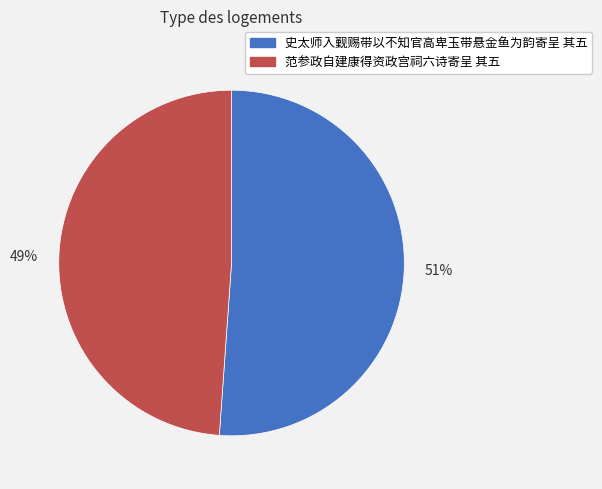

Rank the categories by value from lowest to highest.

49%, 51%